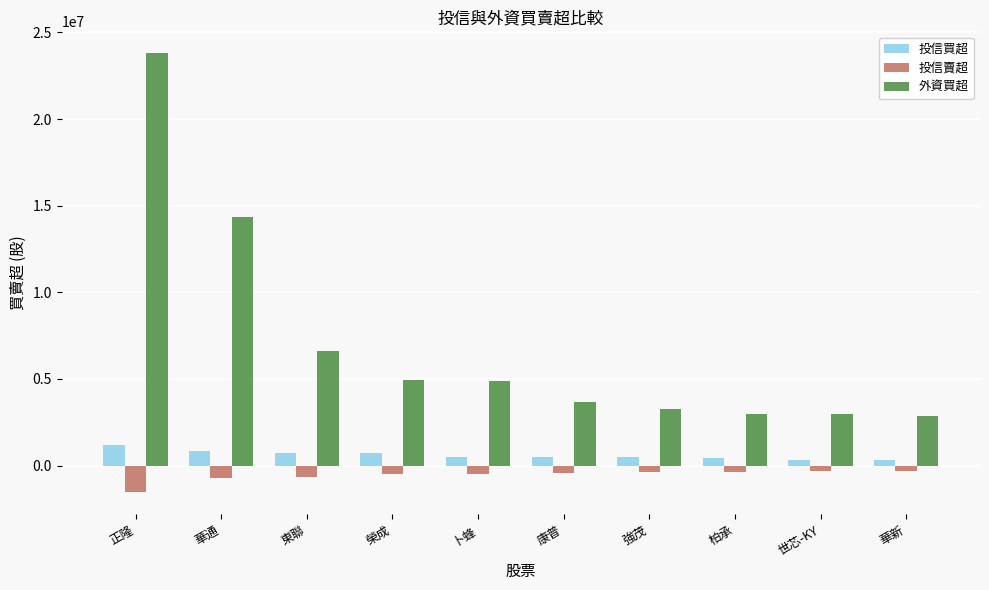

What is the approximate value of 投信買超 at 正隆?

1200000